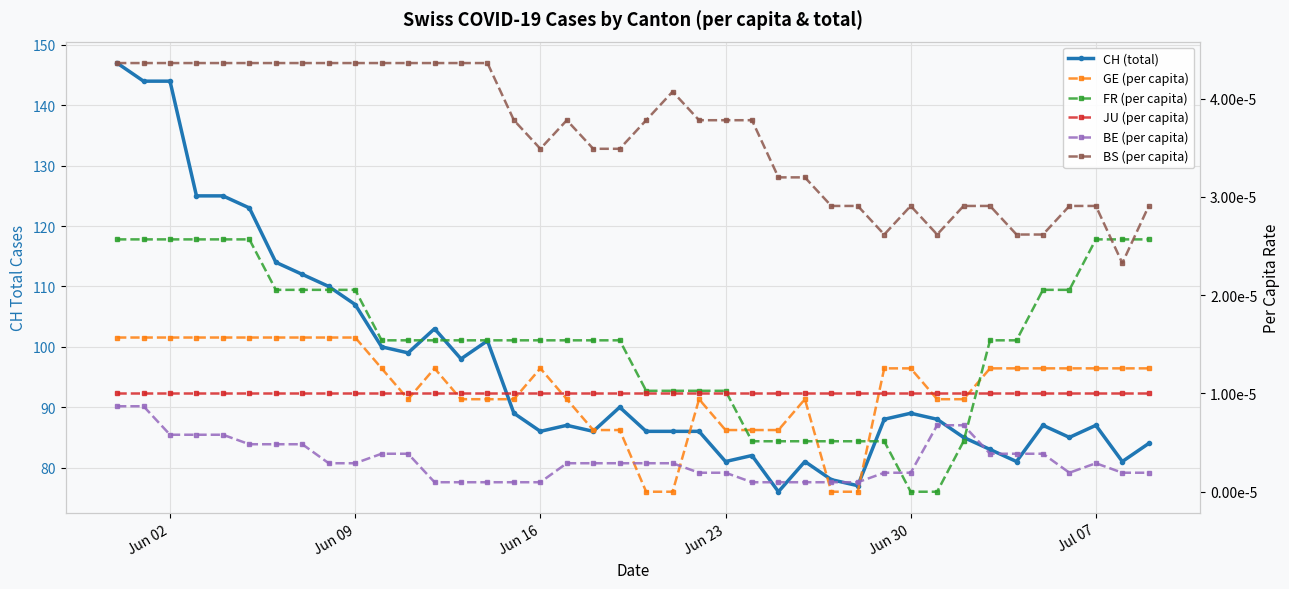

What are all the series names shown in the legend?

CH (total), GE (per capita), FR (per capita), JU (per capita), BE (per capita), BS (per capita)